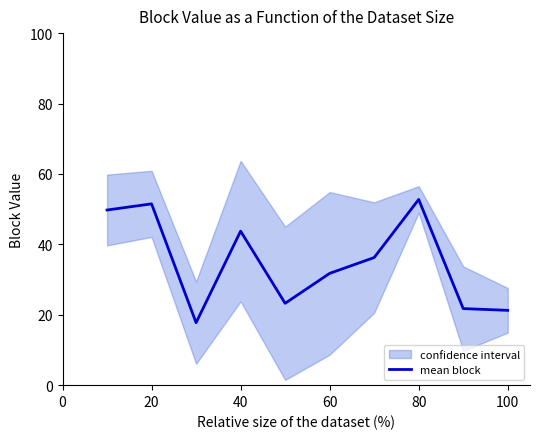

Does the chart display data point markers on the line(s)?

No